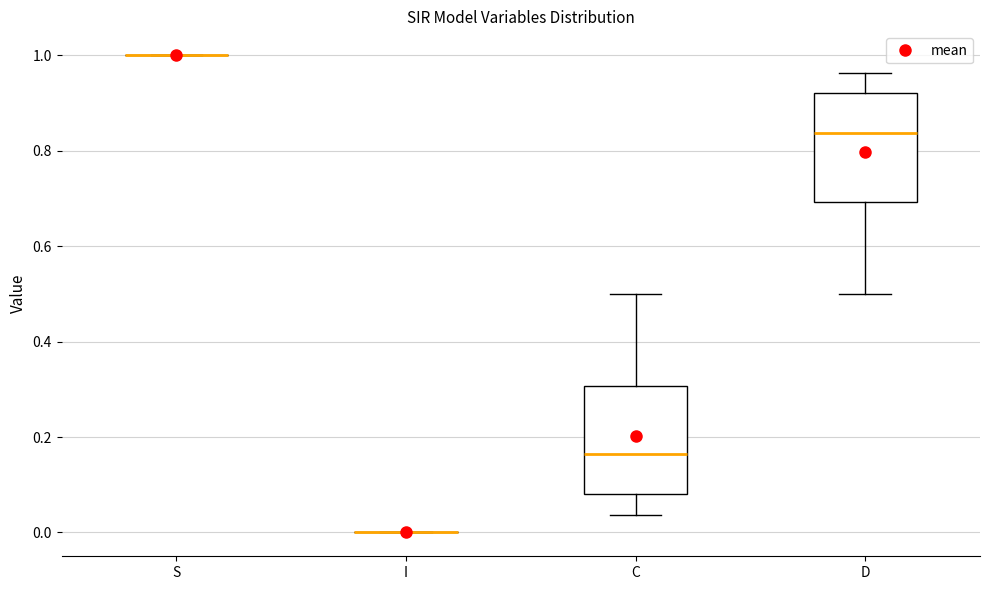

Reading left to right, read every box against the y-axis: the position of its median line, the range the box covers, and the ends of its whiskers. The values are not printed on the chart, so give them approximately, as read against the axis.

S: box collapsed to a line at 1.00, whiskers 1.00 to 1.00
I: box collapsed to a line at 0.00, whiskers 0.00 to 0.00
C: median 0.16, box 0.08 to 0.30, whiskers 0.04 to 0.50
D: median 0.84, box 0.70 to 0.92, whiskers 0.50 to 0.96